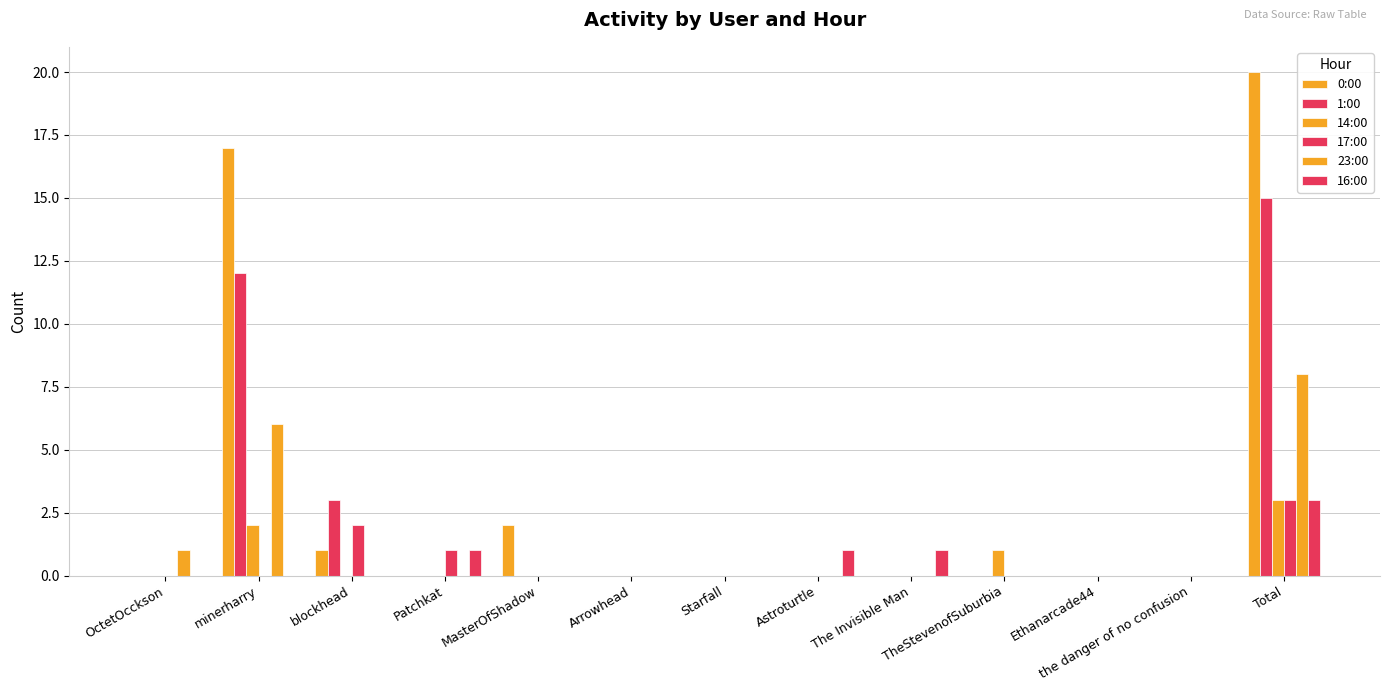

Reading left to right, what are all the values shown in this chart?

0:00: OctetOcckson=0	minerharry=17	blockhead=1	Patchkat=0	MasterOfShadow=2	Arrowhead=0	Starfall=0	Astroturtle=0	The Invisible Man=0	TheStevenofSuburbia=0	Ethanarcade44=0	the danger of no confusion=0	Total=20
1:00: OctetOcckson=0	minerharry=12	blockhead=3	Patchkat=0	MasterOfShadow=0	Arrowhead=0	Starfall=0	Astroturtle=0	The Invisible Man=0	TheStevenofSuburbia=0	Ethanarcade44=0	the danger of no confusion=0	Total=15
14:00: OctetOcckson=0	minerharry=2	blockhead=0	Patchkat=0	MasterOfShadow=0	Arrowhead=0	Starfall=0	Astroturtle=0	The Invisible Man=0	TheStevenofSuburbia=1	Ethanarcade44=0	the danger of no confusion=0	Total=3
17:00: OctetOcckson=0	minerharry=0	blockhead=2	Patchkat=1	MasterOfShadow=0	Arrowhead=0	Starfall=0	Astroturtle=0	The Invisible Man=0	TheStevenofSuburbia=0	Ethanarcade44=0	the danger of no confusion=0	Total=3
23:00: OctetOcckson=1	minerharry=6	blockhead=0	Patchkat=0	MasterOfShadow=0	Arrowhead=0	Starfall=0	Astroturtle=0	The Invisible Man=0	TheStevenofSuburbia=0	Ethanarcade44=0	the danger of no confusion=0	Total=8
16:00: OctetOcckson=0	minerharry=0	blockhead=0	Patchkat=1	MasterOfShadow=0	Arrowhead=0	Starfall=0	Astroturtle=1	The Invisible Man=1	TheStevenofSuburbia=0	Ethanarcade44=0	the danger of no confusion=0	Total=3